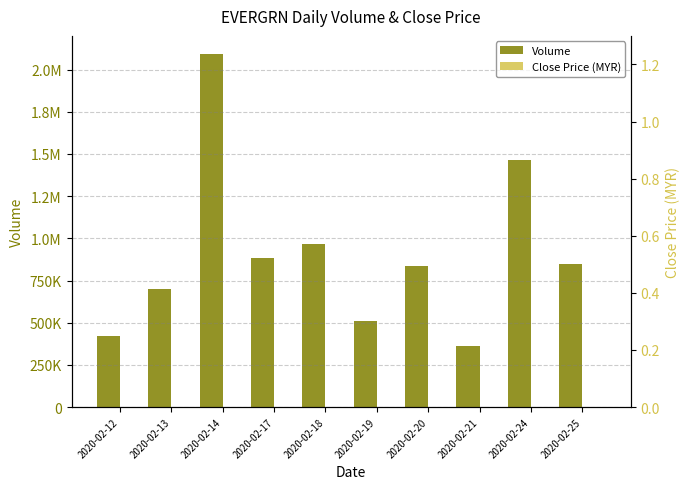

Does the chart contain any negative values?

No